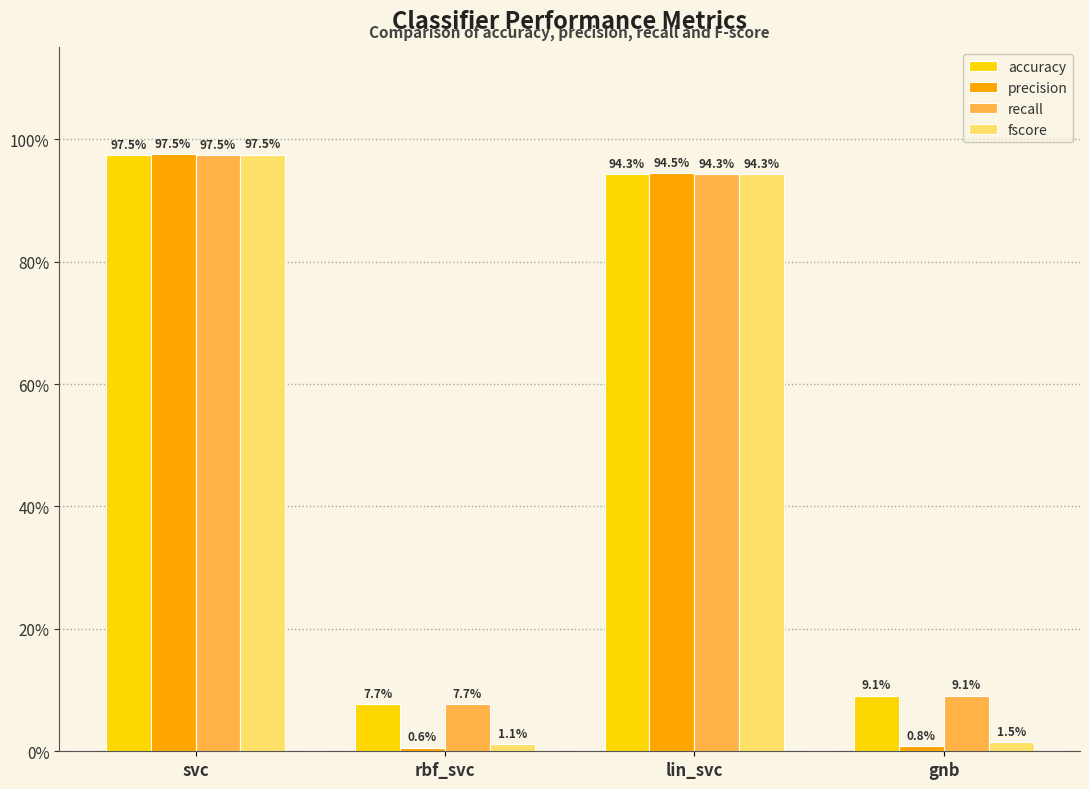

At which label is precision closest to 0?

rbf_svc